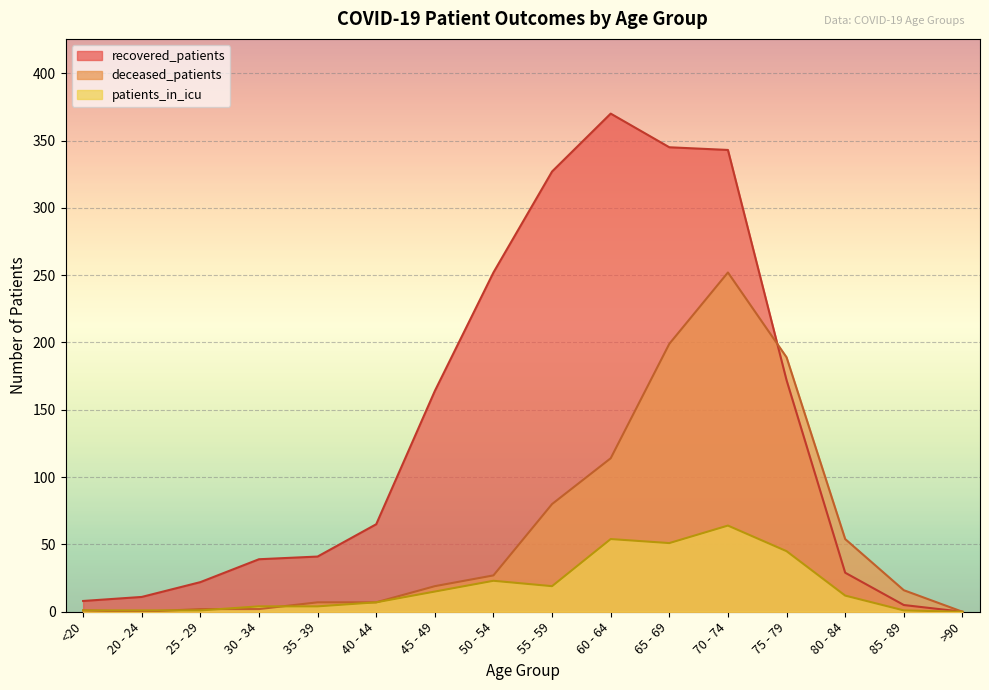

Where is recovered_patients nearest to the value 185?

75 - 79